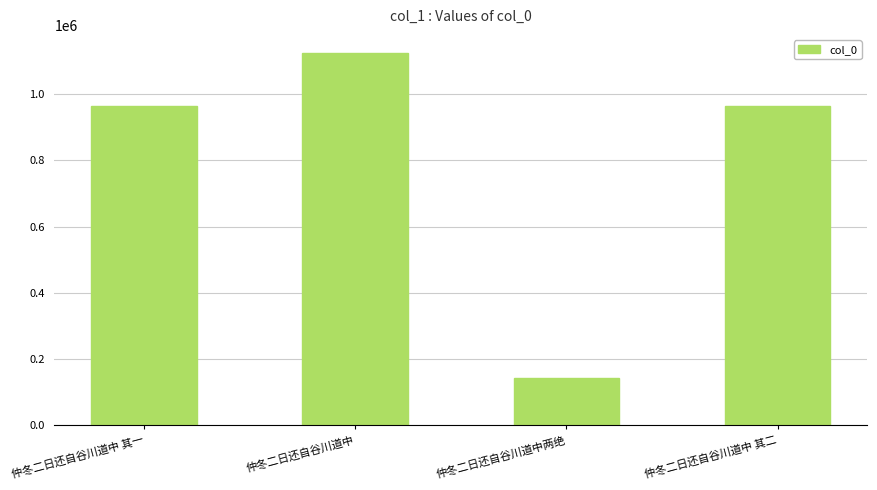

Is it true that the value at 仲冬二日还自谷川道中 其二 is 963179?

True